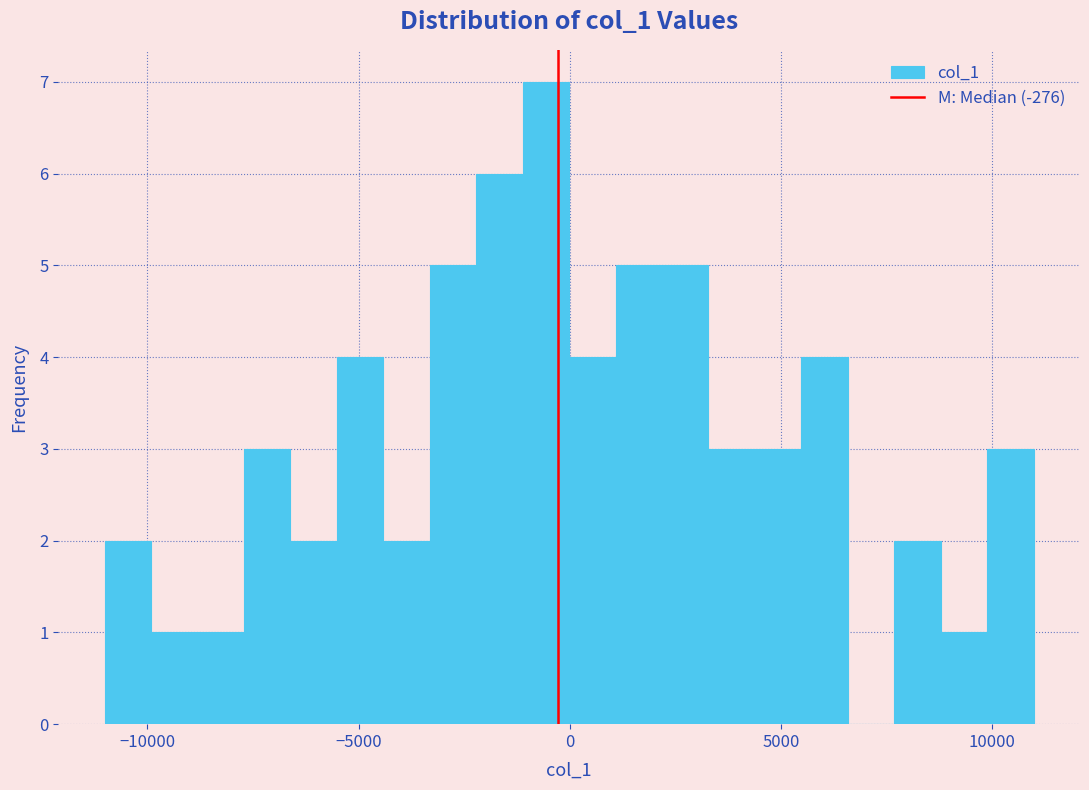

Around what value on the x-axis is the tallest bar? Give the approximate position of its centre, as read against the axis.

-500